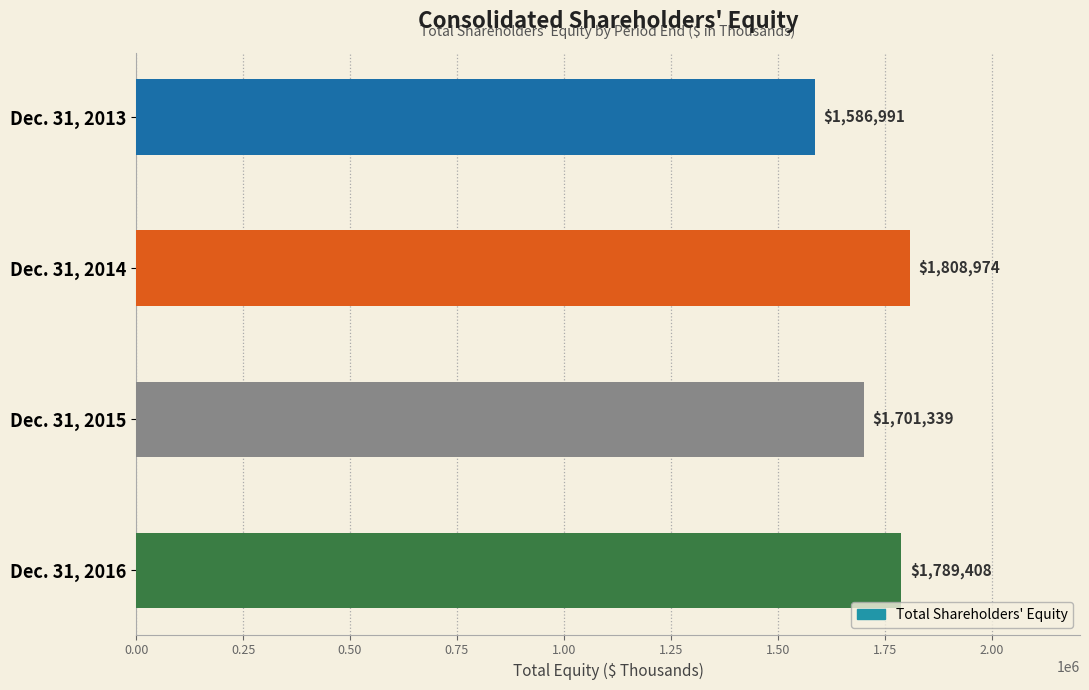

What is the difference between the second highest and second lowest values?

88069